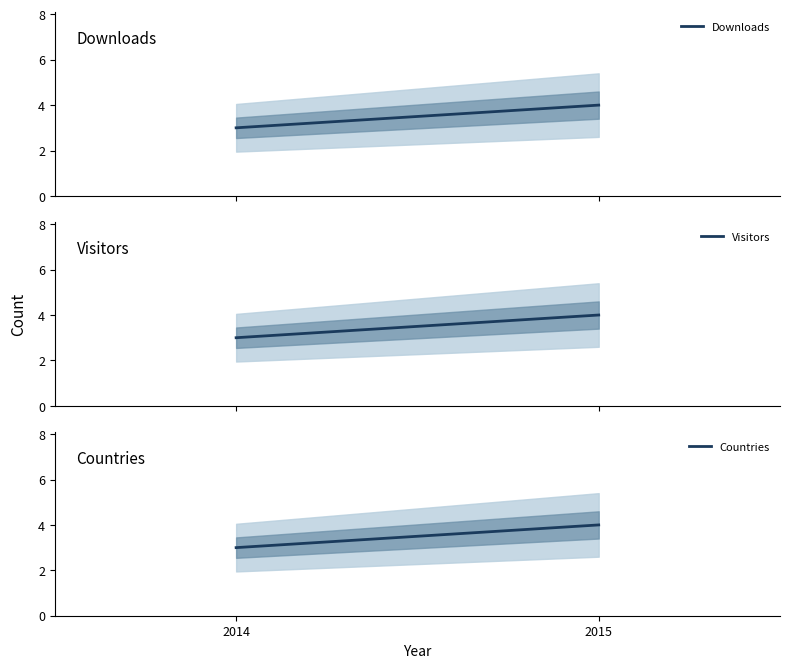

What is the maximum value for Countries?

4